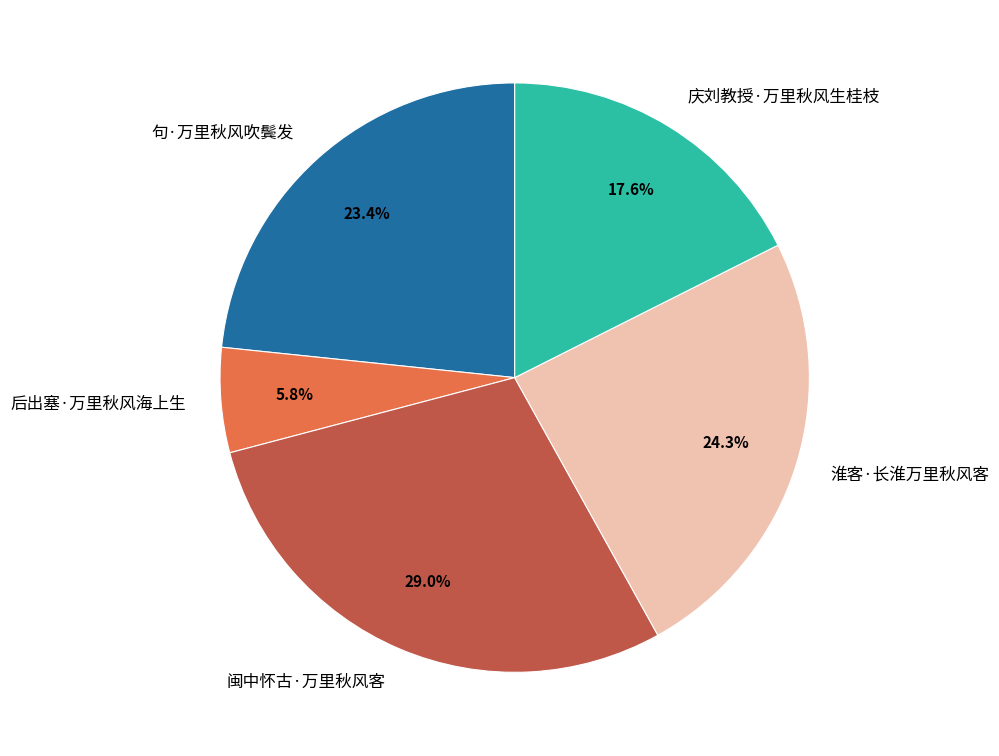

Rank the categories by value from lowest to highest.

后出塞·万里秋风海上生, 庆刘教授·万里秋风生桂枝, 句·万里秋风吹鬓发, 淮客·长淮万里秋风客, 闽中怀古·万里秋风客